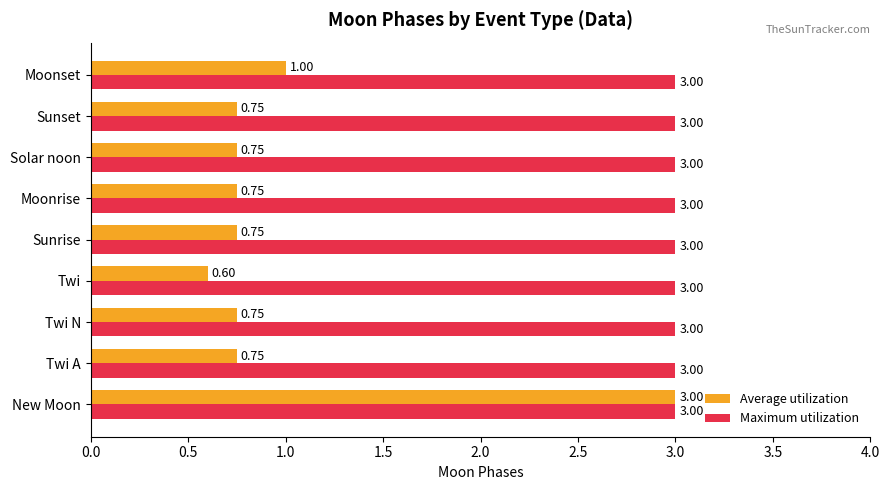

What is the sum of the Maximum utilization values at Moonrise and Twi A?

6.0